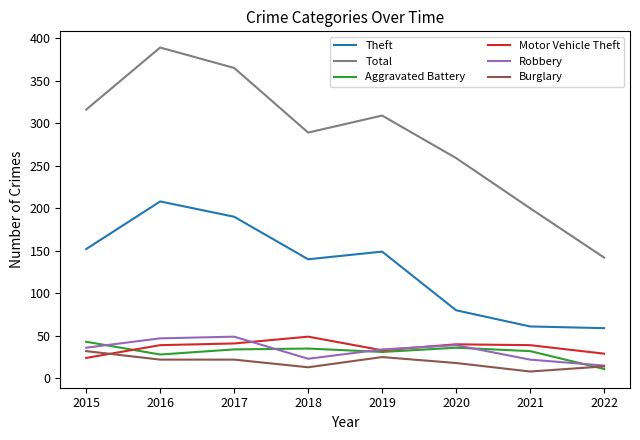

Is it true that Aggravated Battery equals 10 at 2016?

False